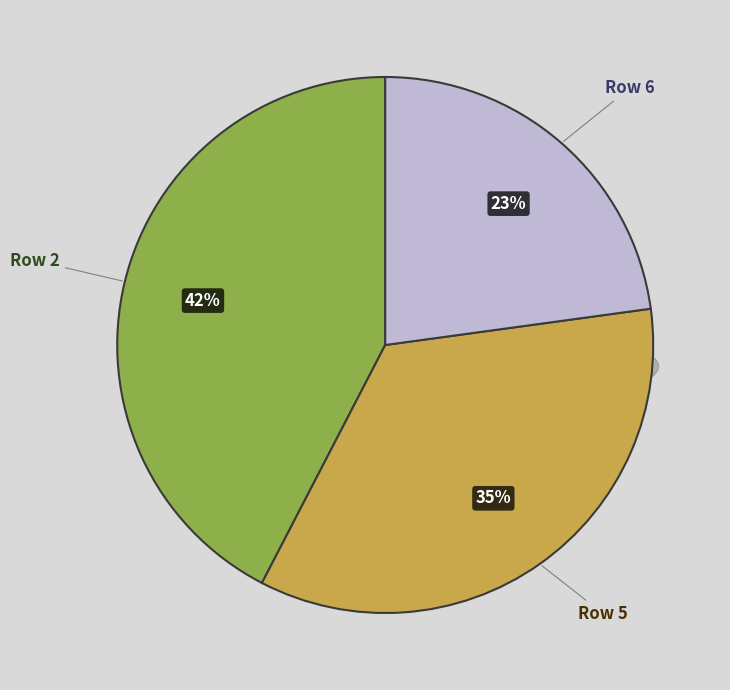

Which category has the smallest portion of the pie?

6